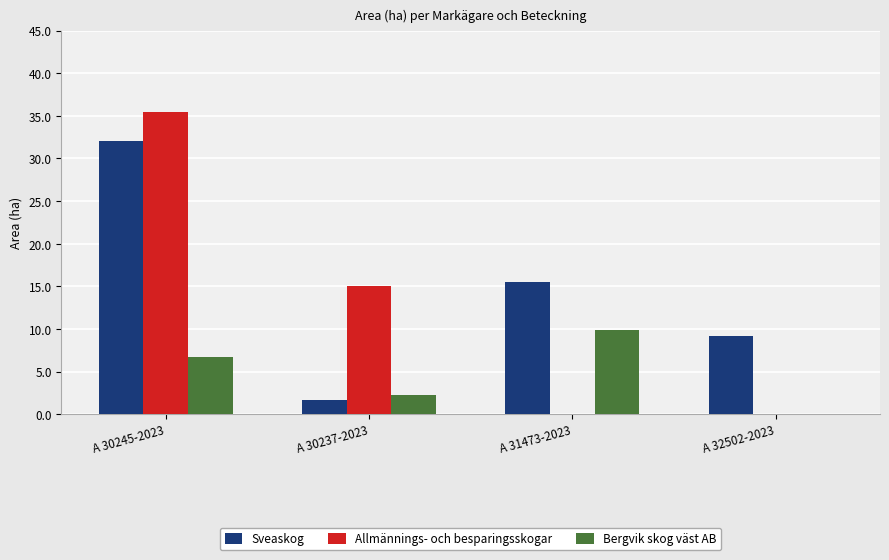

The value of Allmännings- och besparingsskogar at A 30245-2023 is 35.5. True or false?

True